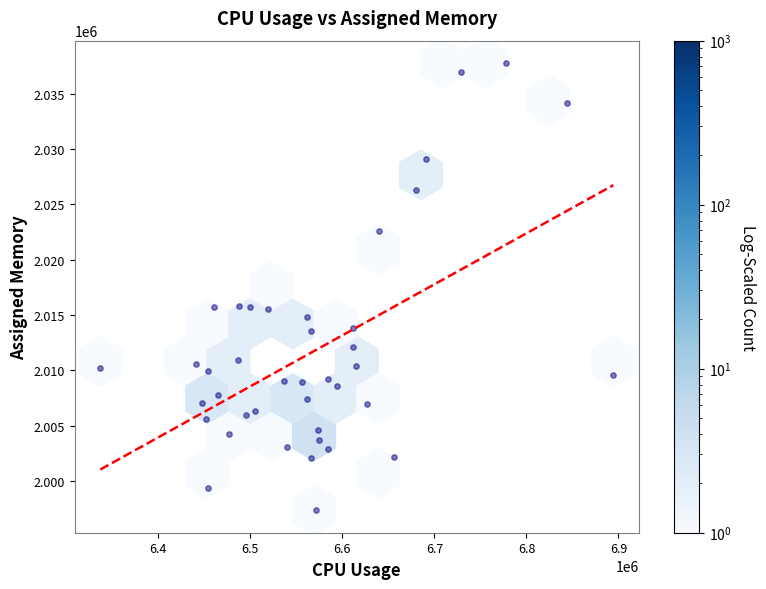

What is the range of X values (max minus min)?

557381.0